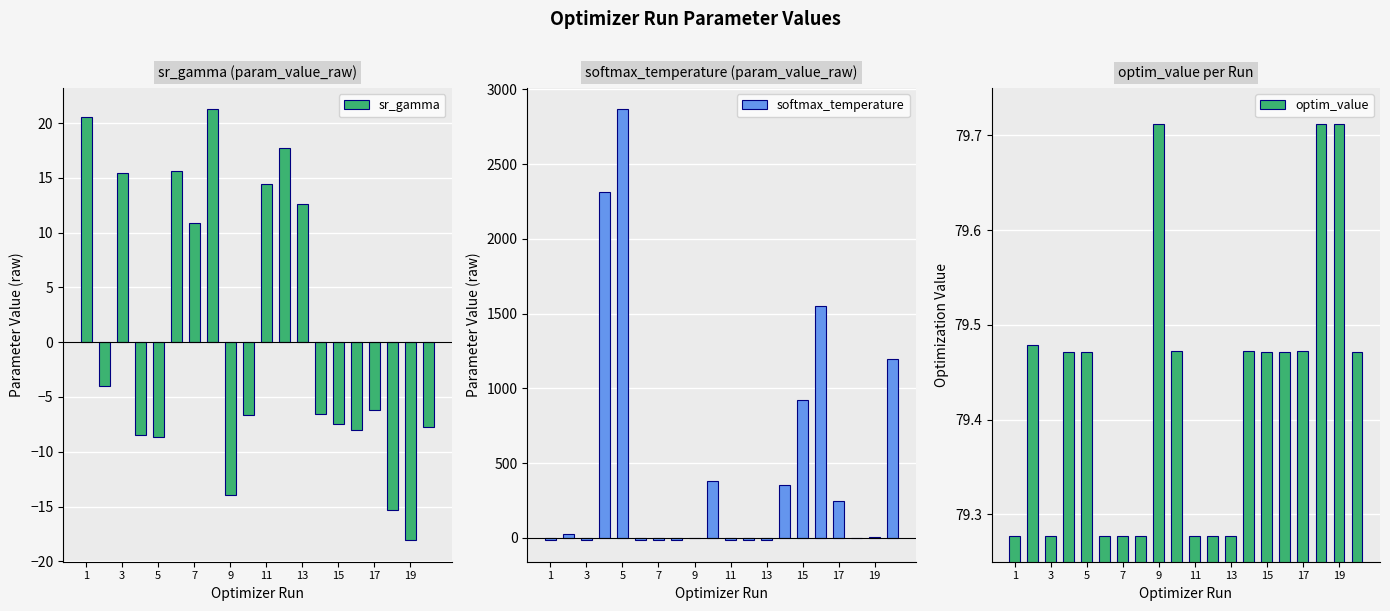

What are all the series names shown in the legend?

sr_gamma, softmax_temperature, optim_value